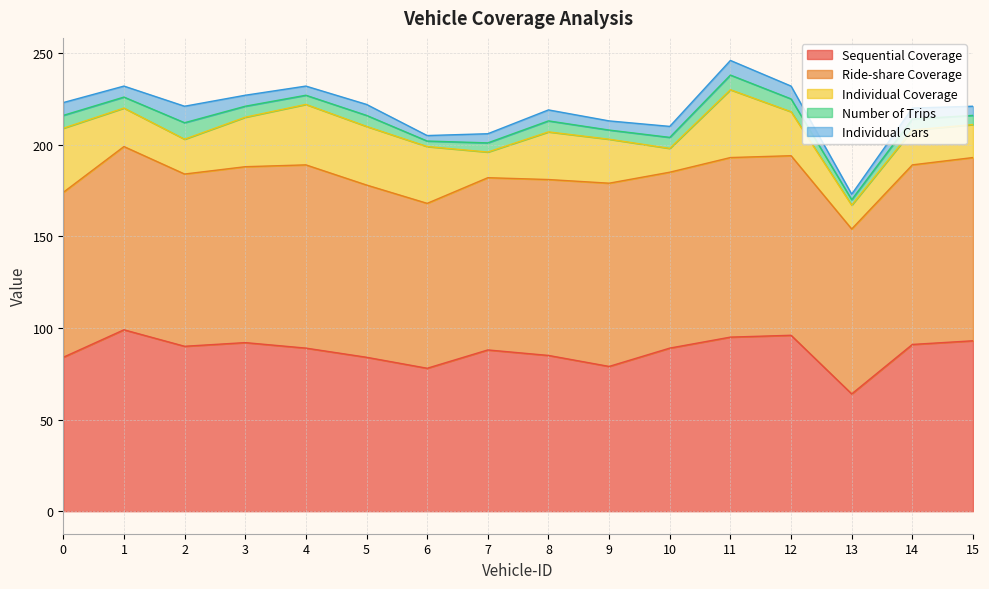

True or false: Ride-share Coverage and Individual Cars intersect in this chart.

False